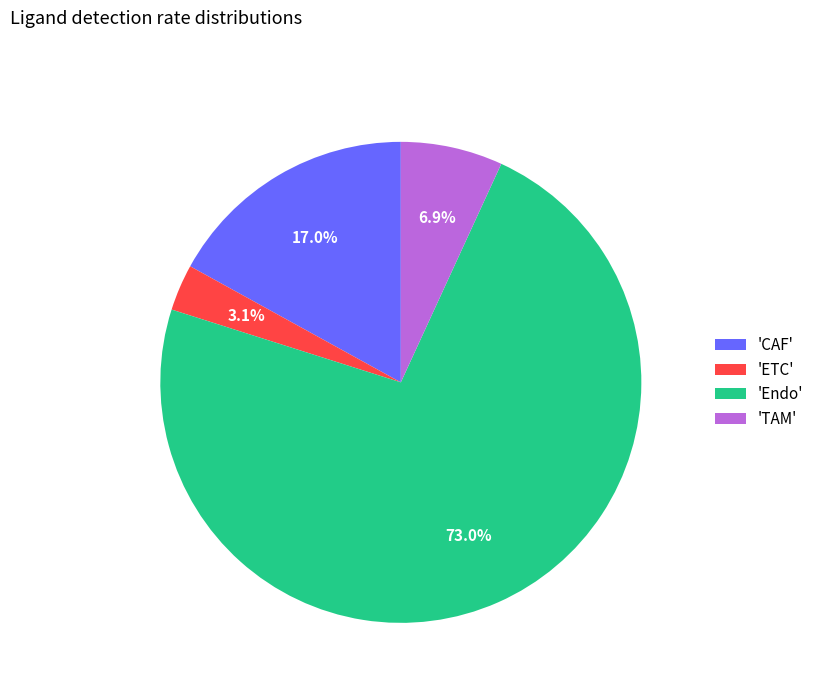

How many segments does this pie chart have?

4